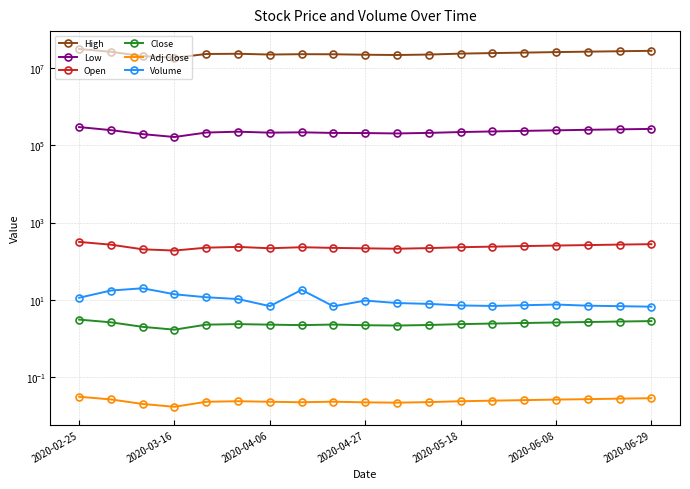

True or false: Adj Close and Open cross at least once.

False